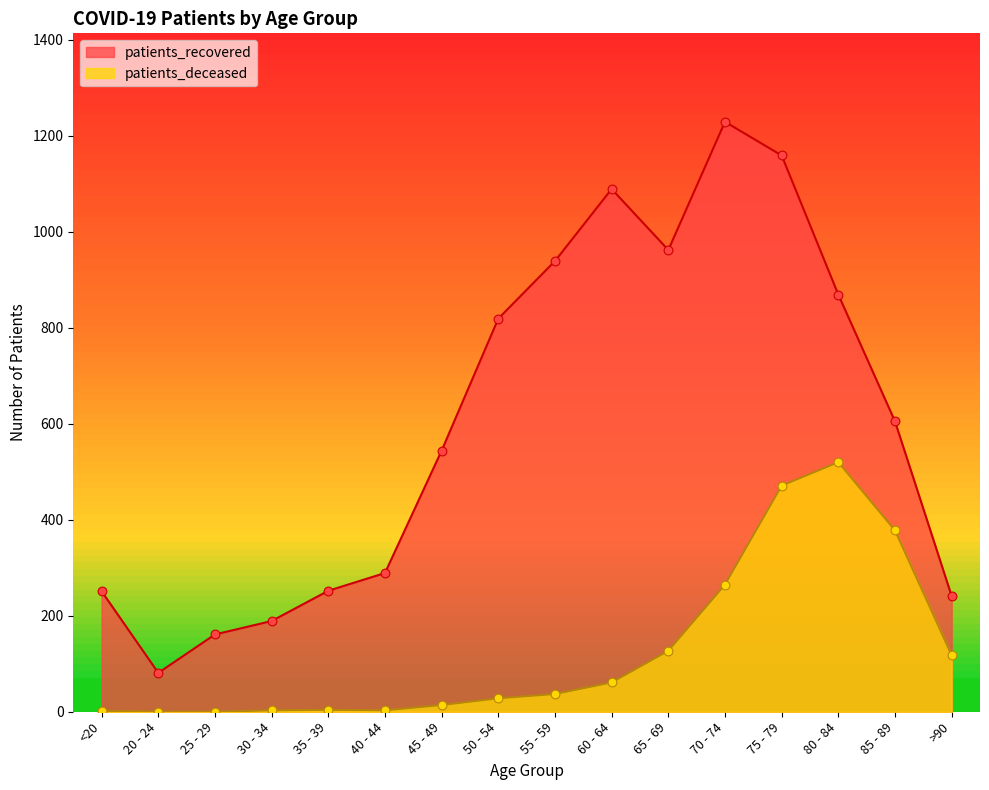

What are all the series names shown in the legend?

patients_recovered, patients_deceased